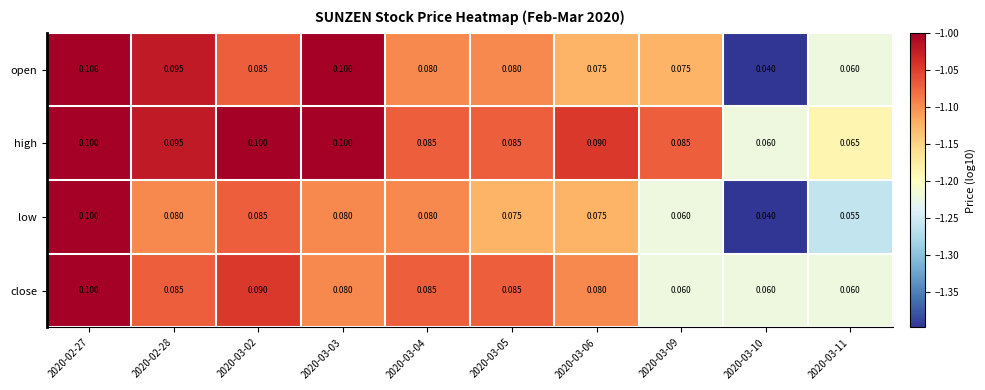

Between 2020-03-04 and 2020-03-05, which series saw the biggest shift?

low